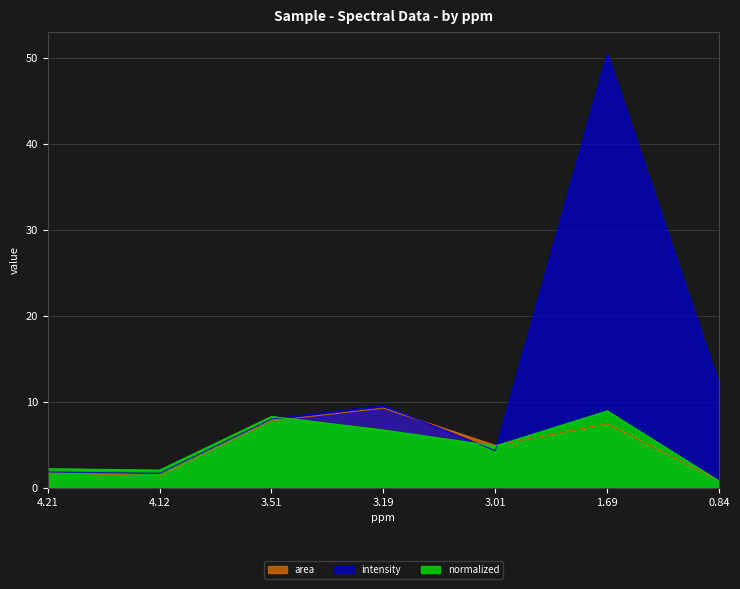

The intensity series shows 28.4 at 1.69. True or false?

False